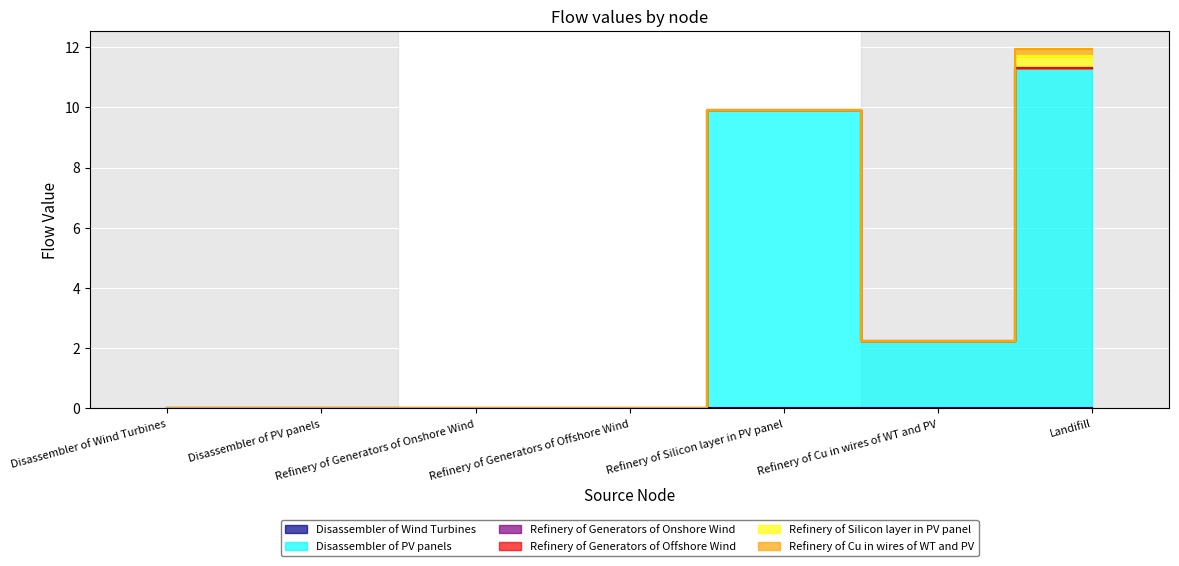

Which series changed the most between Disassembler of Wind Turbines and Refinery of Generators of Offshore Wind?

Disassembler of Wind Turbines